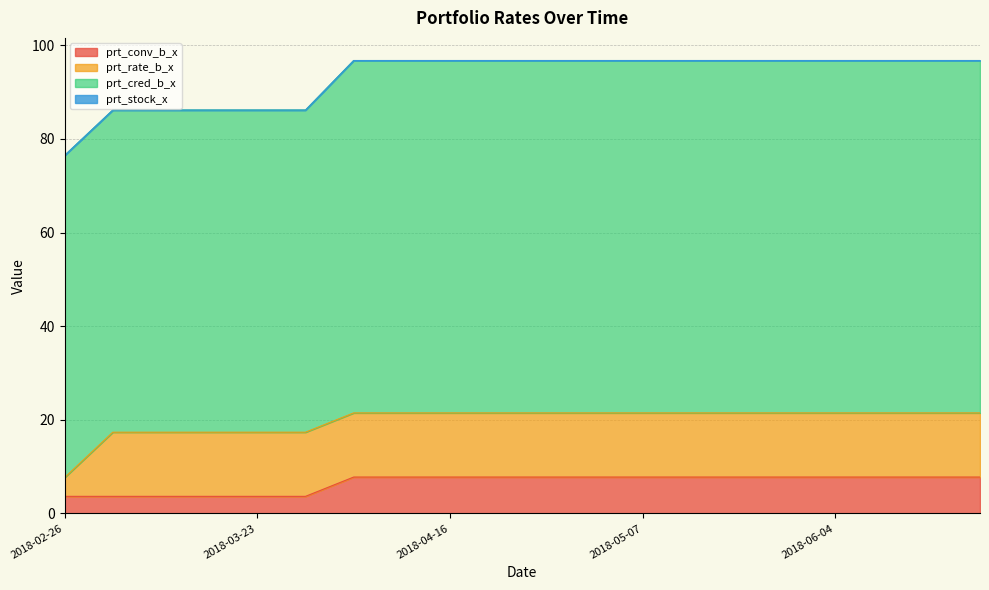

At which label does prt_cred_b_x first exceed 75?

2018-04-04